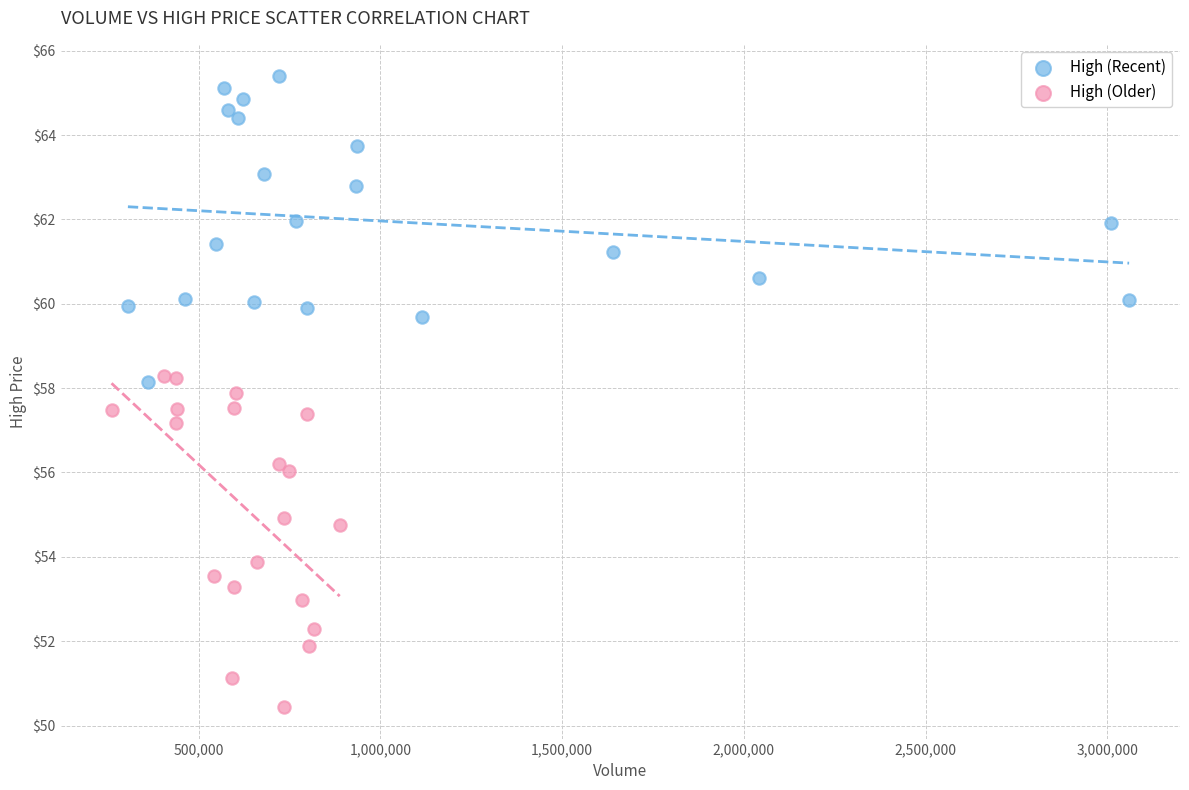

Which series reaches the maximum Y coordinate?

High (Recent)